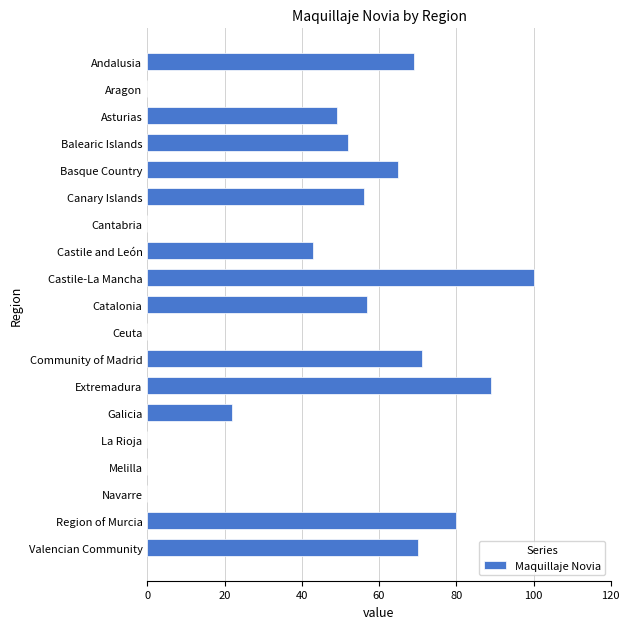

How many series are shown in this chart?

1